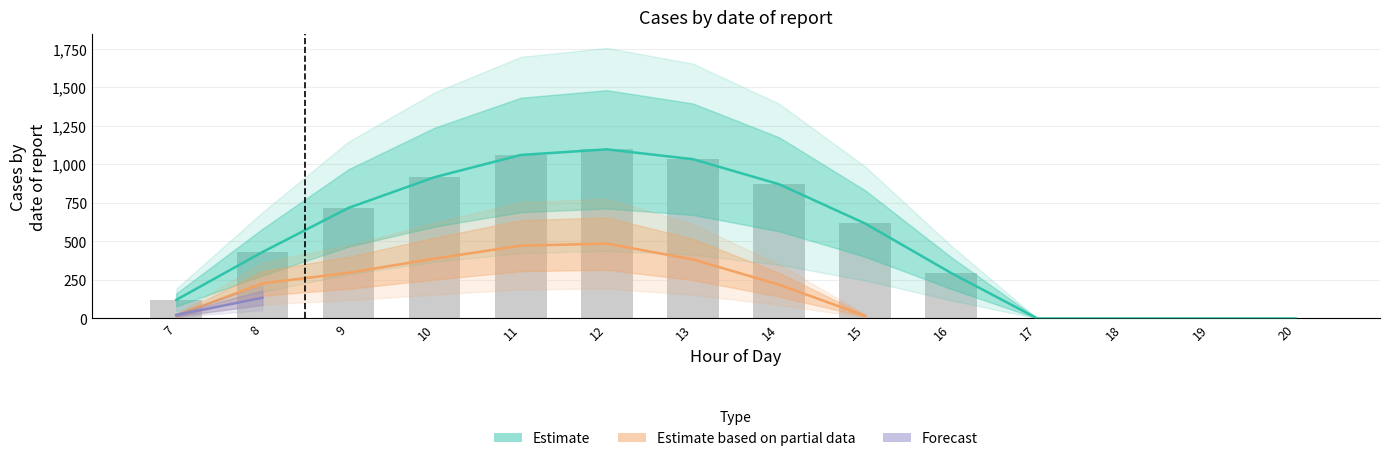

Reading left to right, extract all data points from this chart.

row_0: 120.6	430.3	716.9	916.2	1060.3	1096.7	1032.9	870.6	615.9	294.5	0.0	0.0	0.0	0.0
row_1: 17.7	227.5	295.9	388.1	471.7	485.4	382.7	219.2	17.3	0.0	0.0	0.0	0.0	0.0
row_2: 22.3	134.2	0.0	0.0	0.0	0.0	0.0	0.0	0.0	0.0	0.0	0.0	0.0	0.0